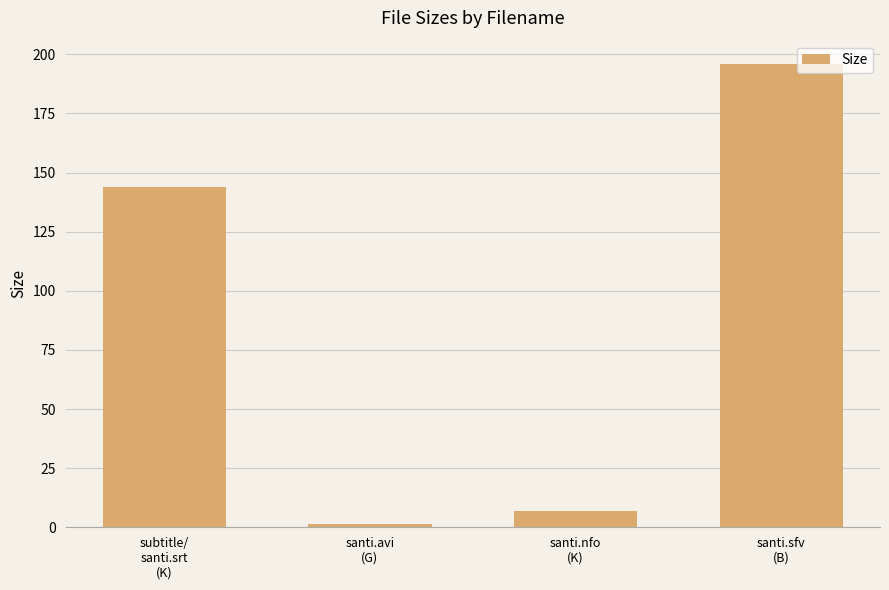

How many values are below 144?

2